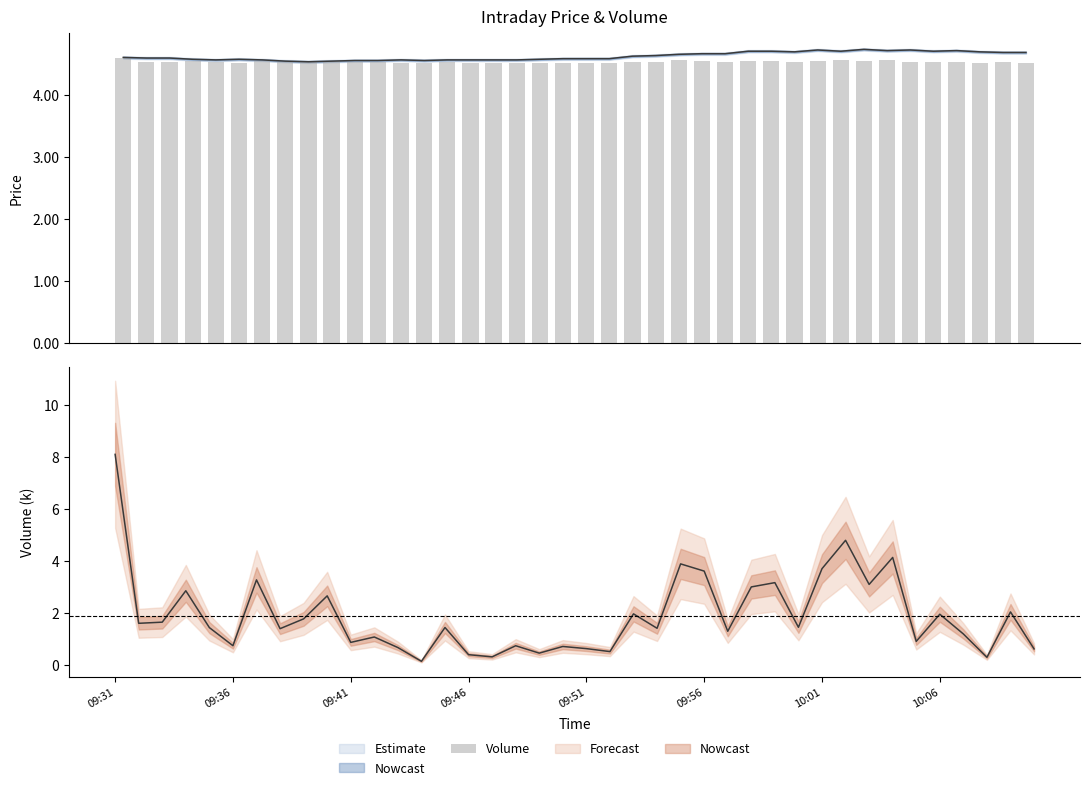

What position from the right is 35?

5